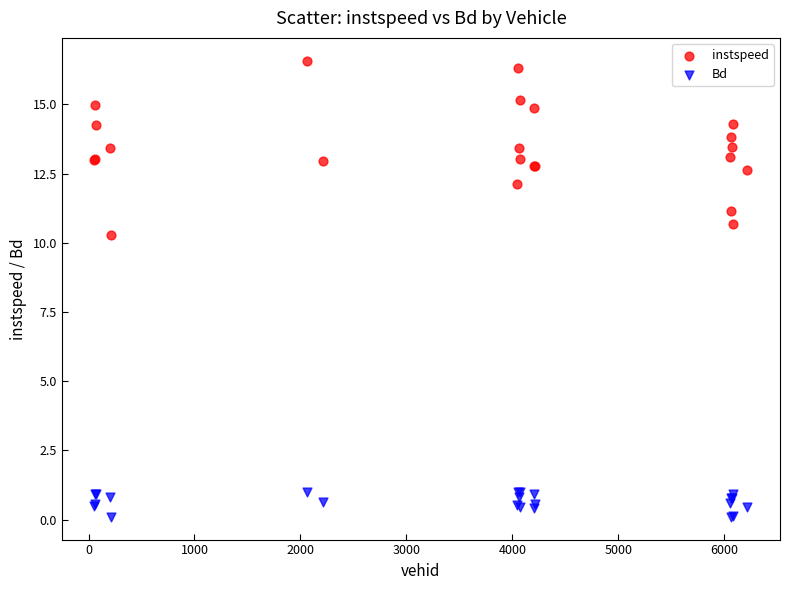

Which series has the widest spread of Y values?

instspeed